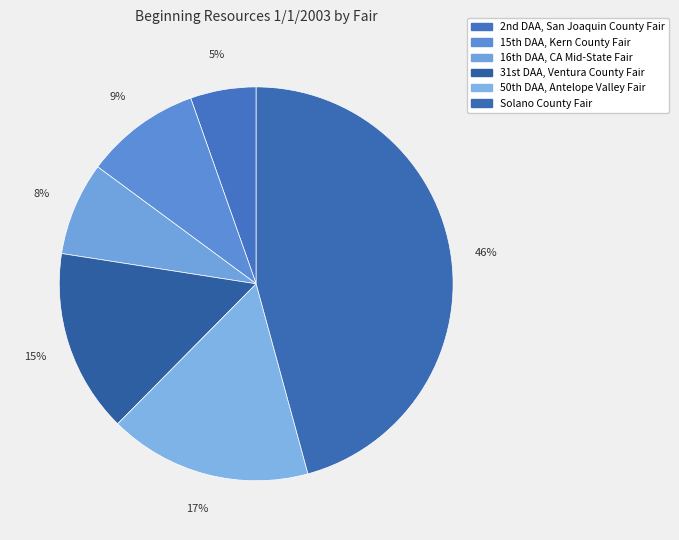

How many slices are in this pie chart?

6